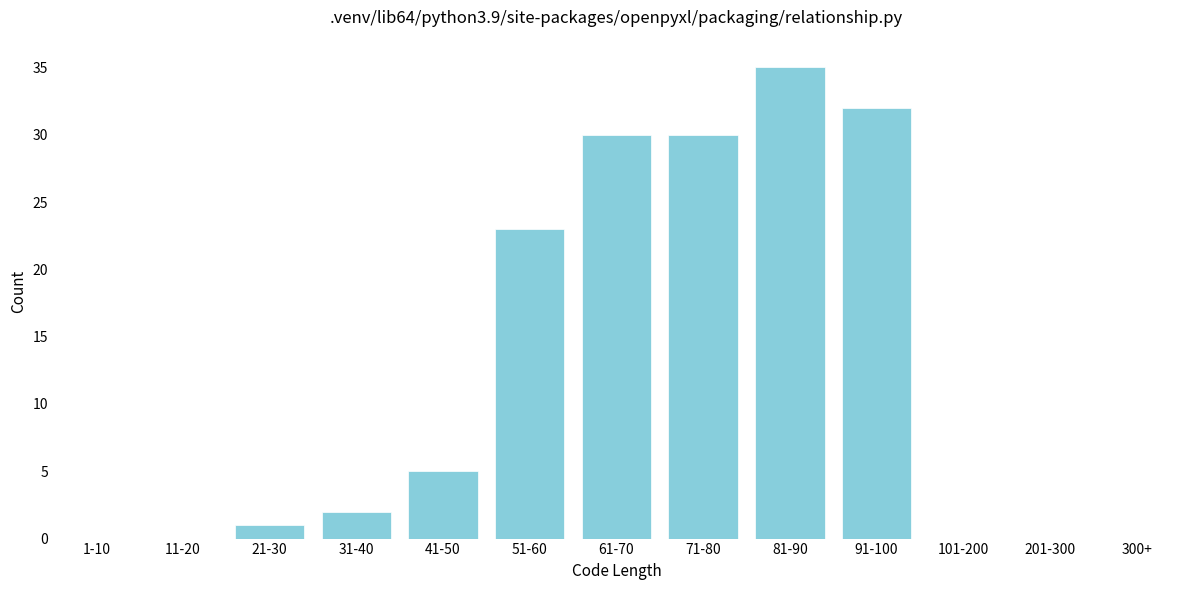

Reading left to right, transcribe all the data shown in this chart.

1-10=0	11-20=0	21-30=1	31-40=2	41-50=5	51-60=23	61-70=30	71-80=30	81-90=35	91-100=32	101-200=0	201-300=0	300+=0